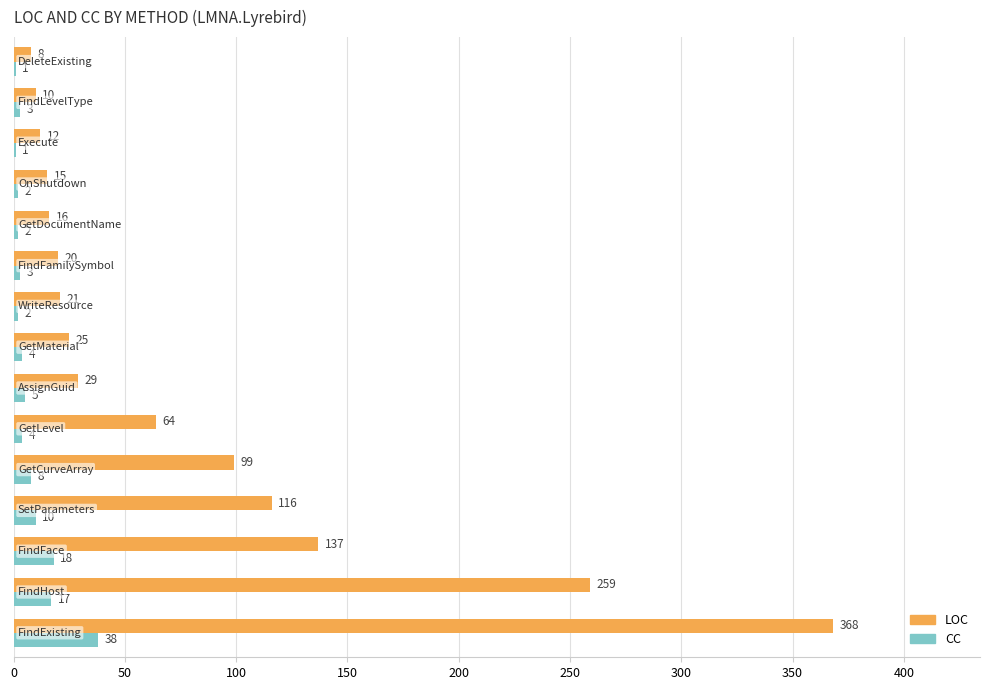

What is the sum of all LOC values?

1199